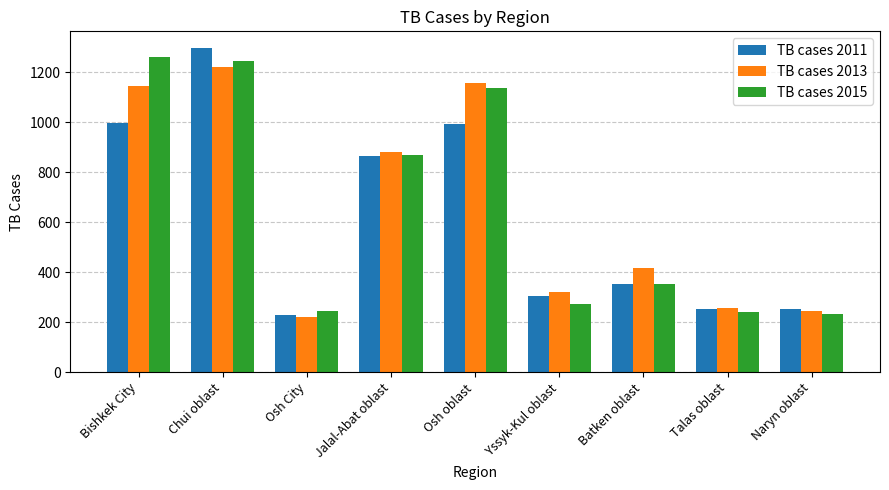

True or false: TB cases 2015 has a value of 354 at Batken oblast.

True